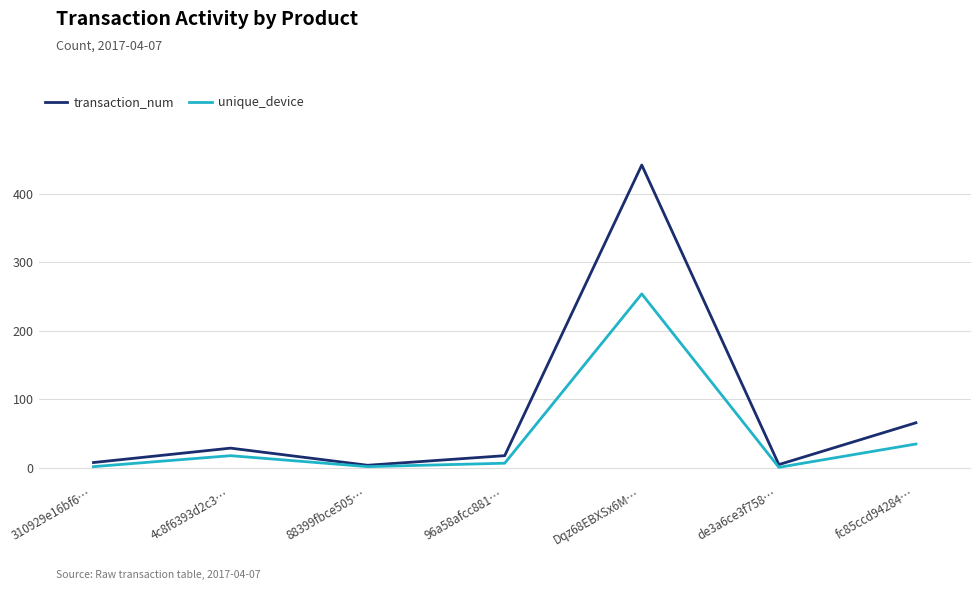

The value of transaction_num at fc85ccd94284… is 66. True or false?

True